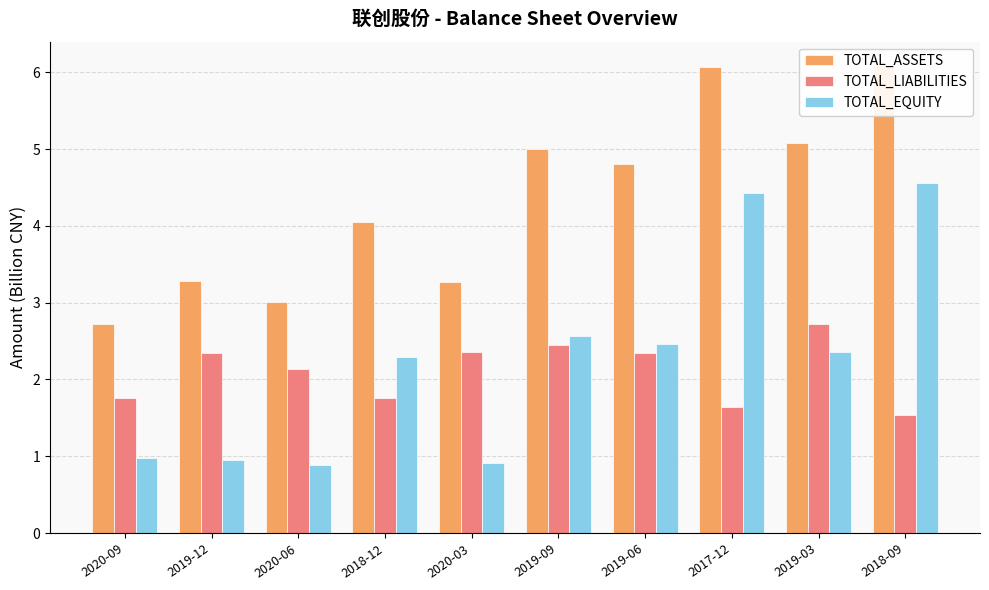

What is the average value of the TOTAL_EQUITY series?

2.2